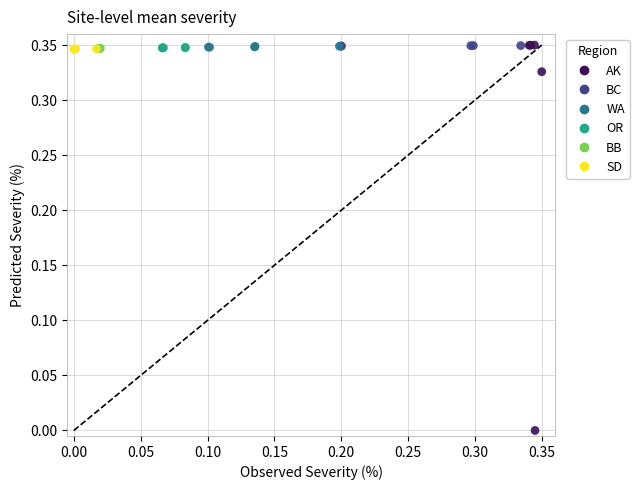

Which series contains the lowest Y value?

AK